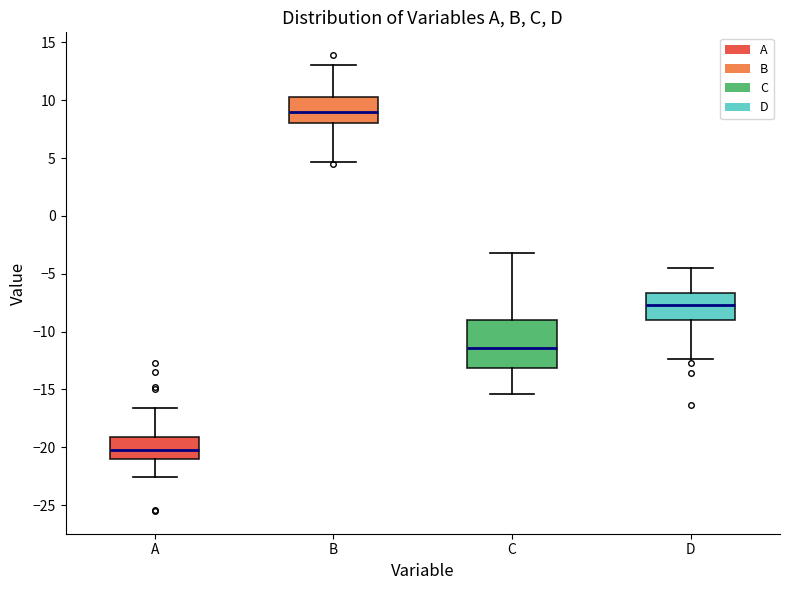

Which box has the highest median line?

B